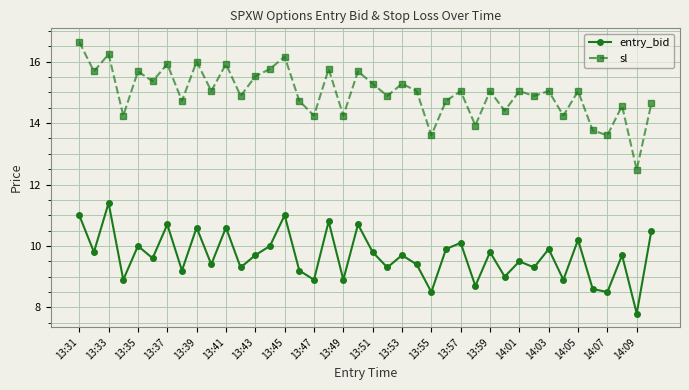

What is the value of the sl point at the 32nd from the left?

14.9